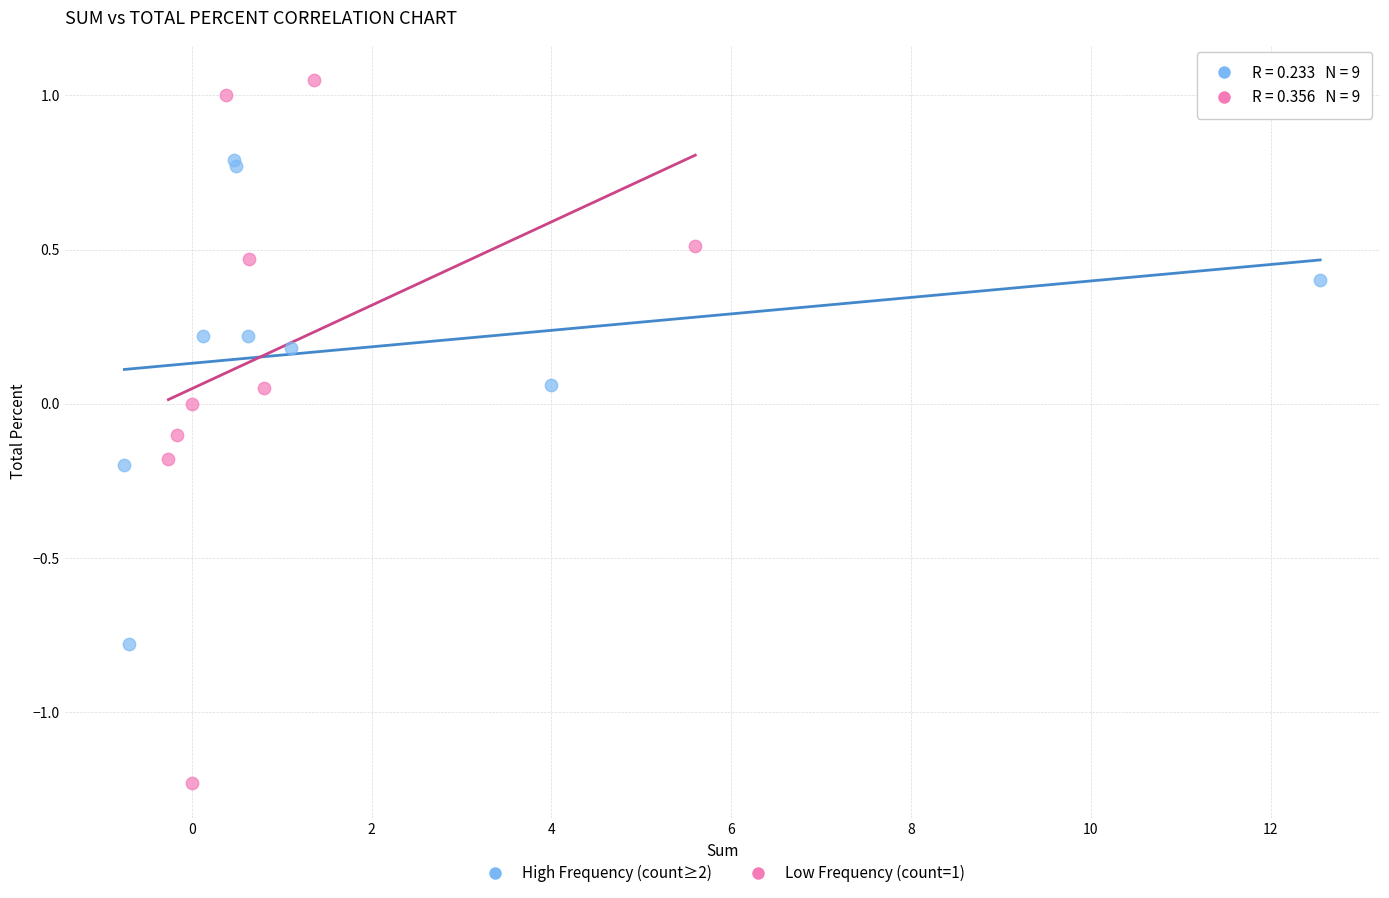

Which series reaches the minimum Y coordinate?

Low Frequency (count=1)